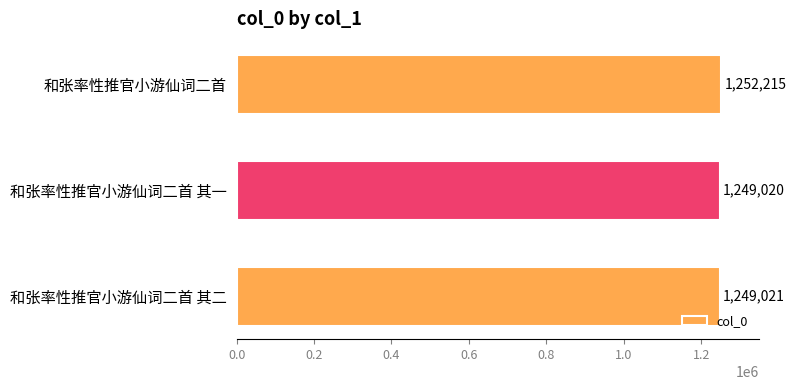

What is the sum of the values at 和张率性推官小游仙词二首 and 和张率性推官小游仙词二首 其一?

2501235